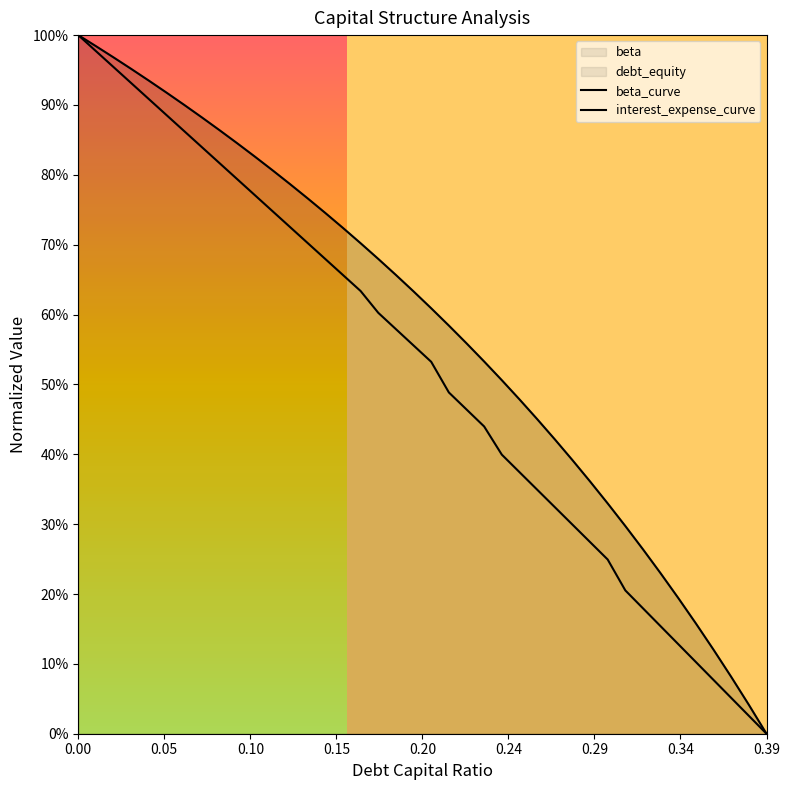

At how many categories does at least one series exceed 0?

39